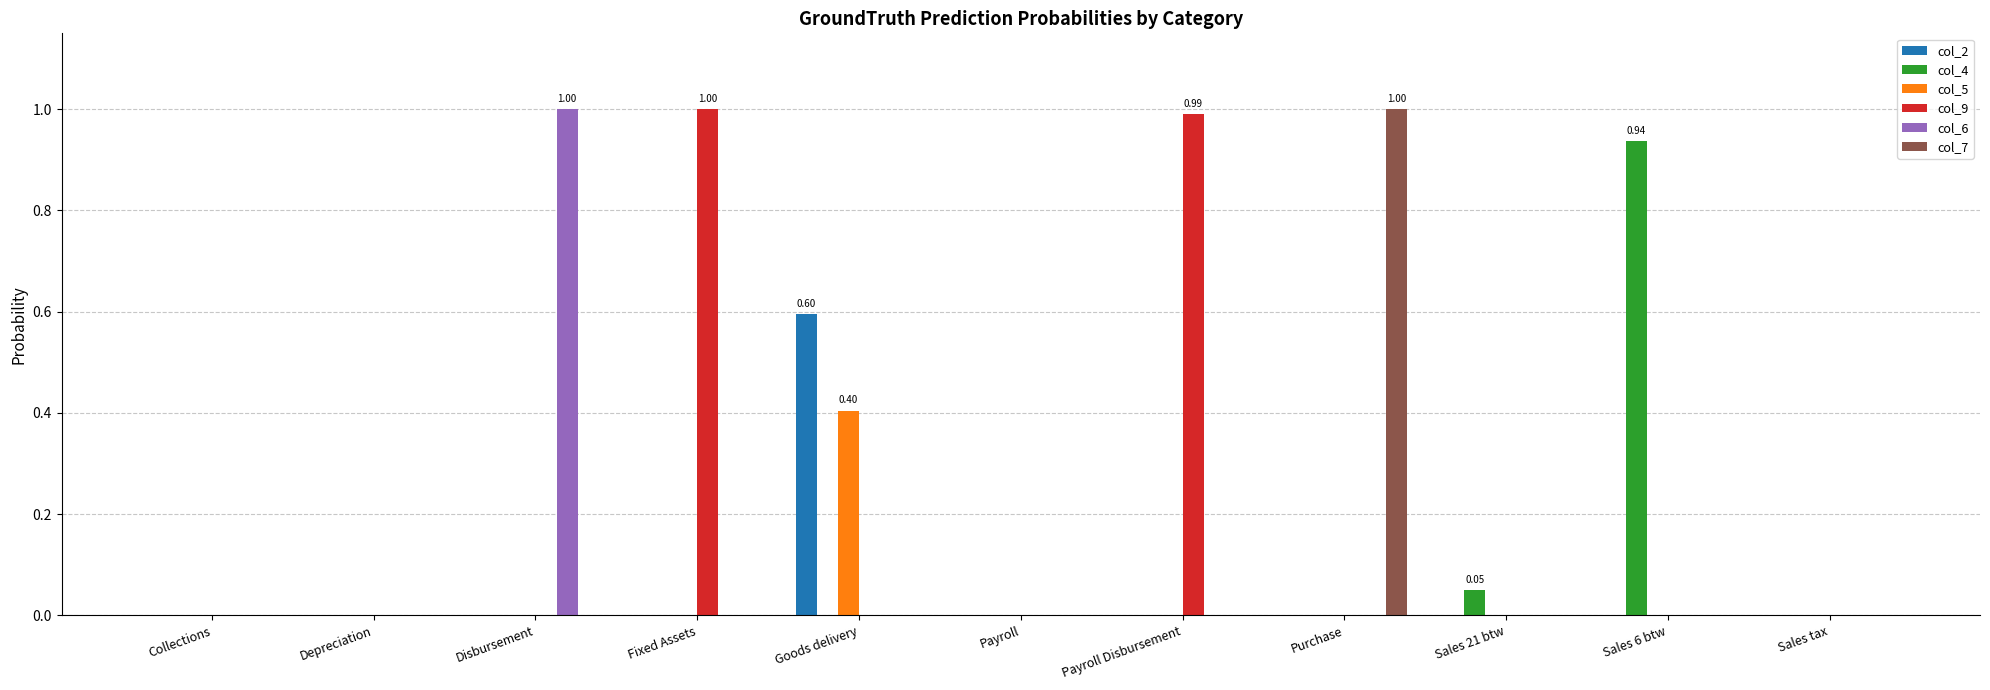

Which series has the largest total across all categories?

col_9